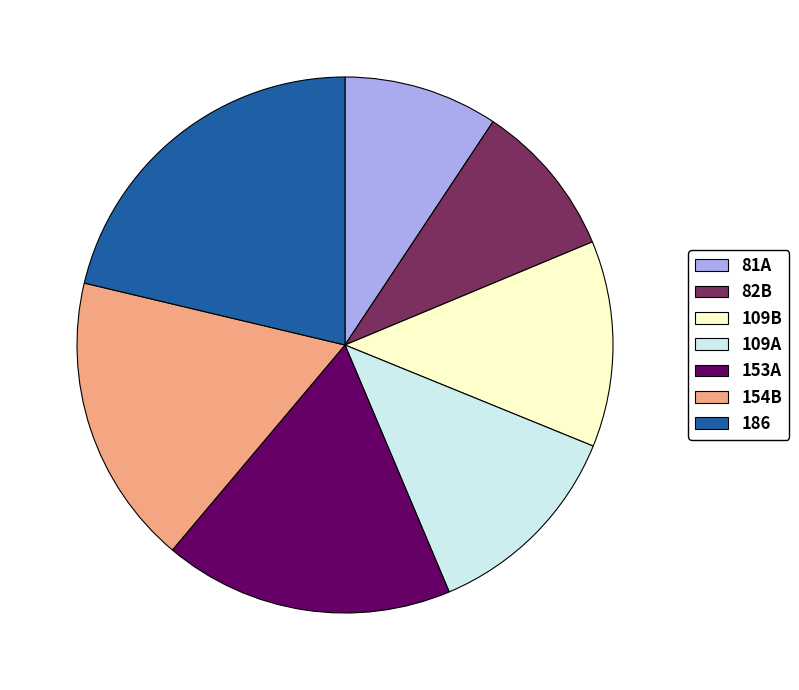

True or false: 153A accounts for 17% of the total.

True